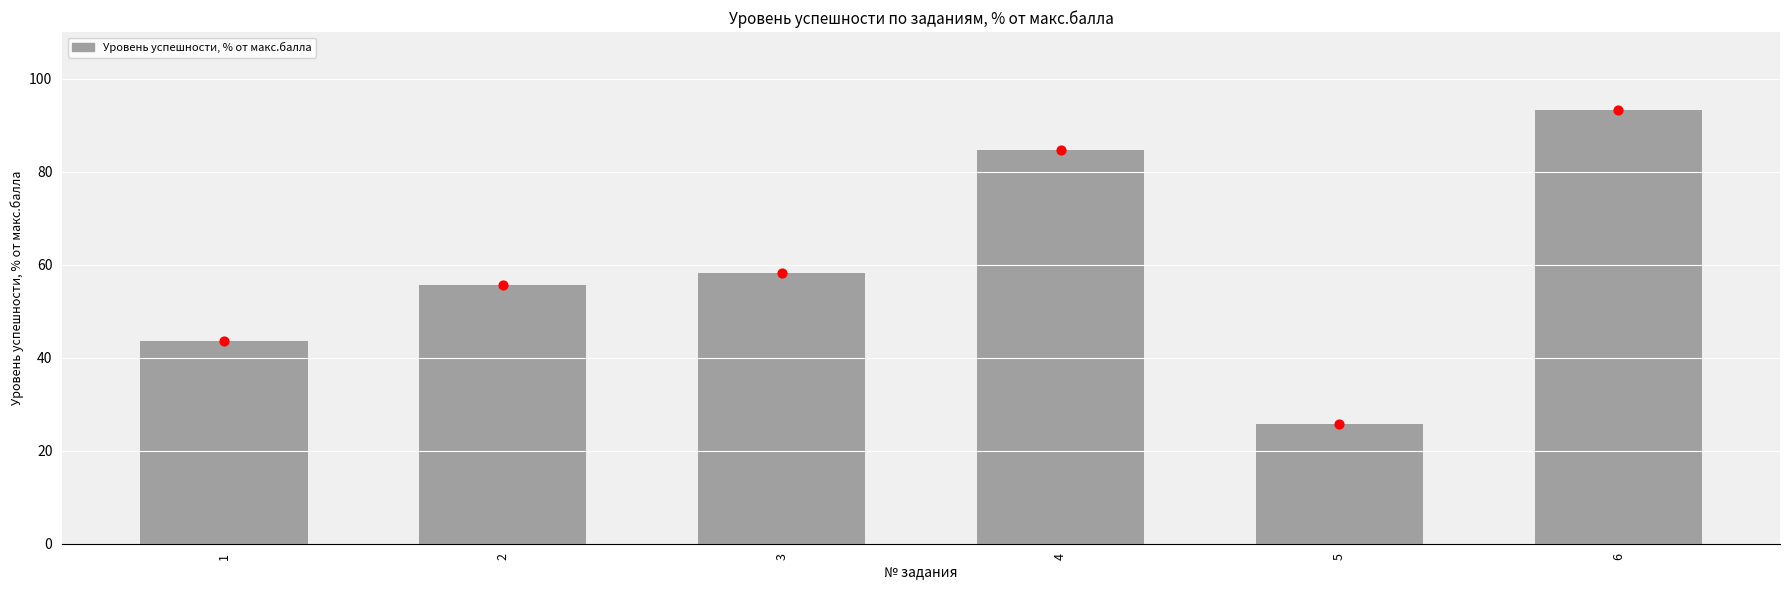

What is the change in value from 1 to 3?

+14.5